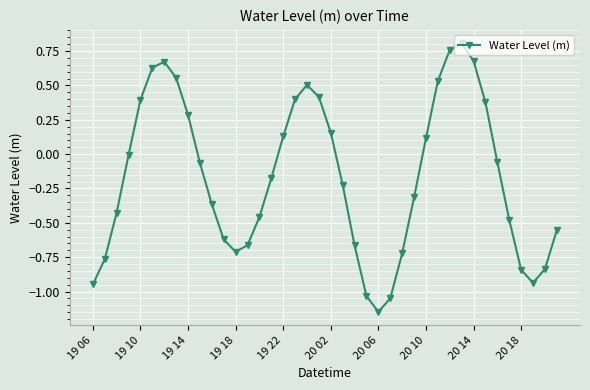

What is the difference between the second highest and minimum values?

1.9